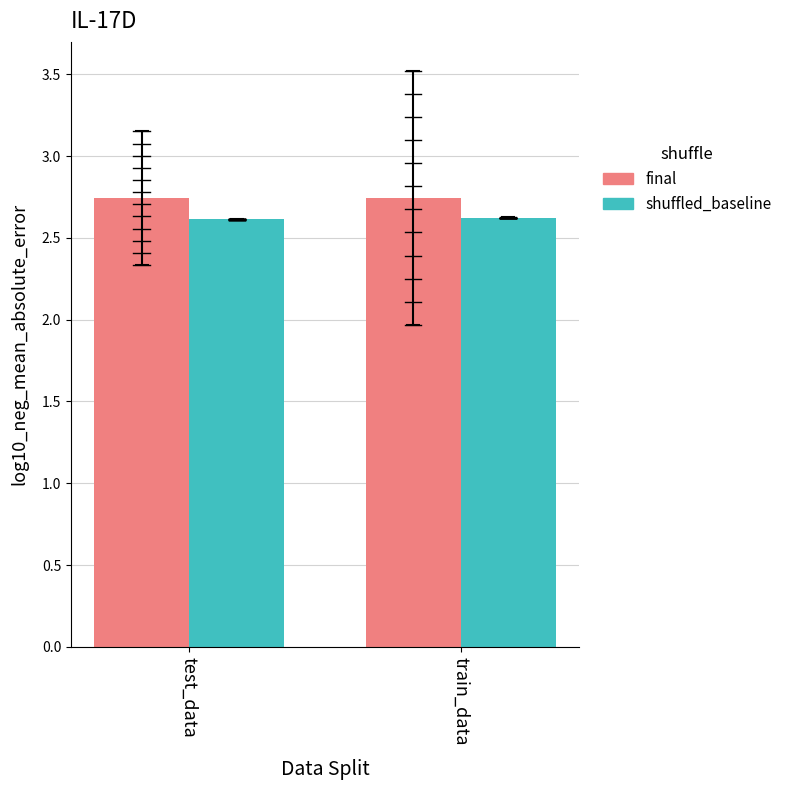

Rank the series by their average value, from lowest to highest.

shuffled_baseline, final